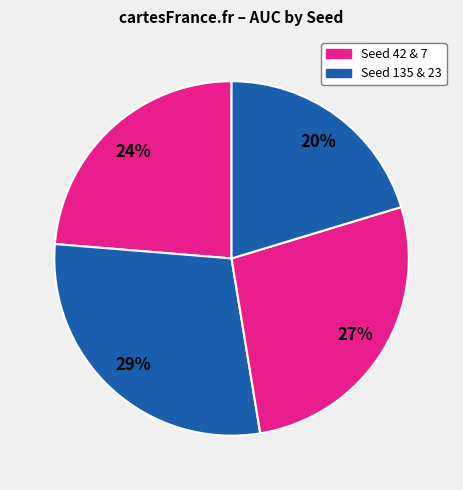

Count the number of slices in the pie.

4